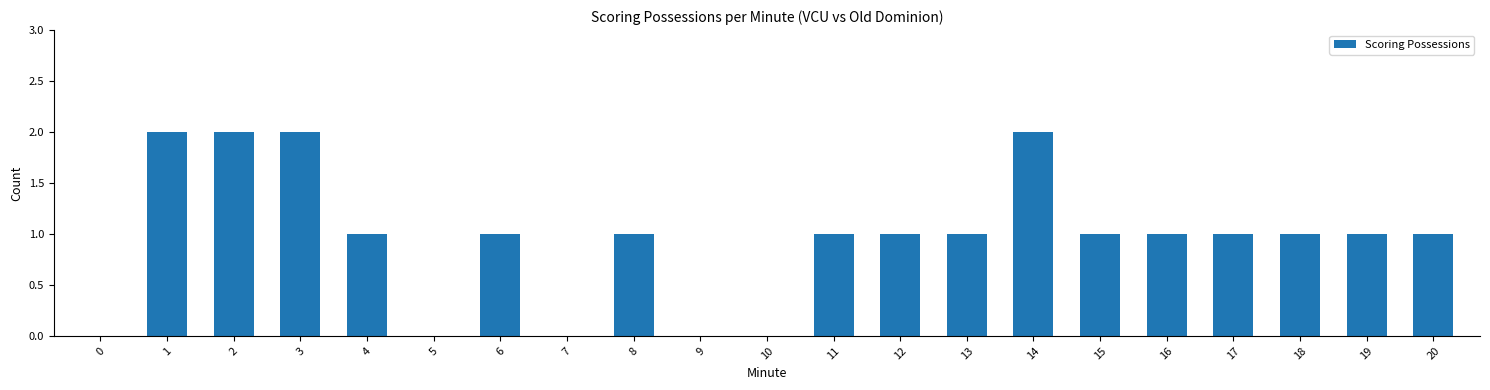

What is the approximate value at 16?

1